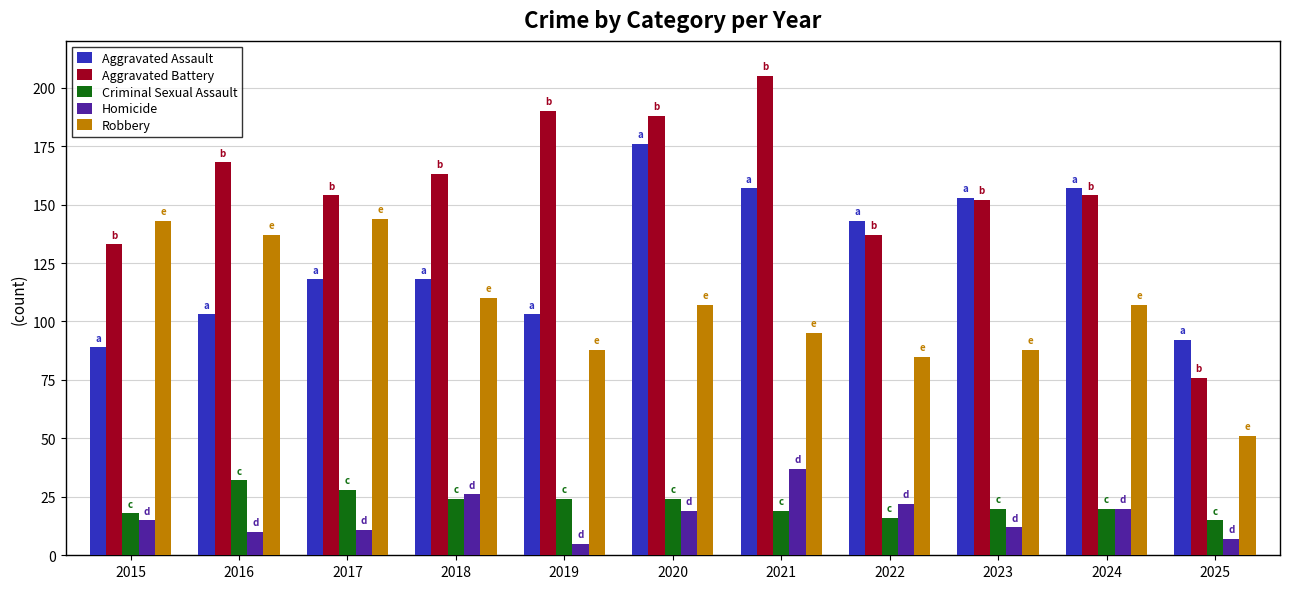

The Criminal Sexual Assault series shows 33 at 2024. True or false?

False